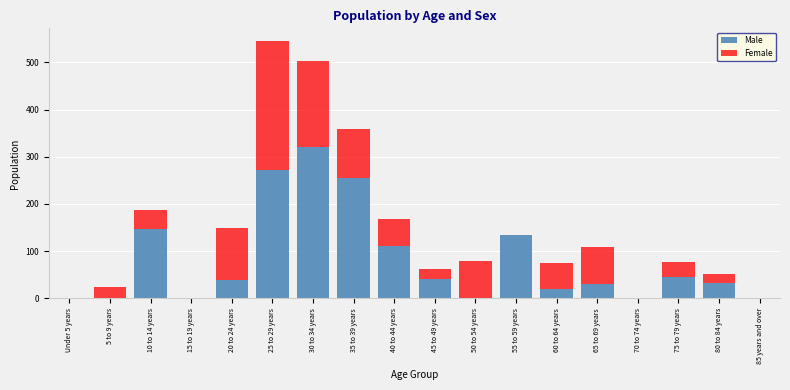

What is the maximum value for Male?

321